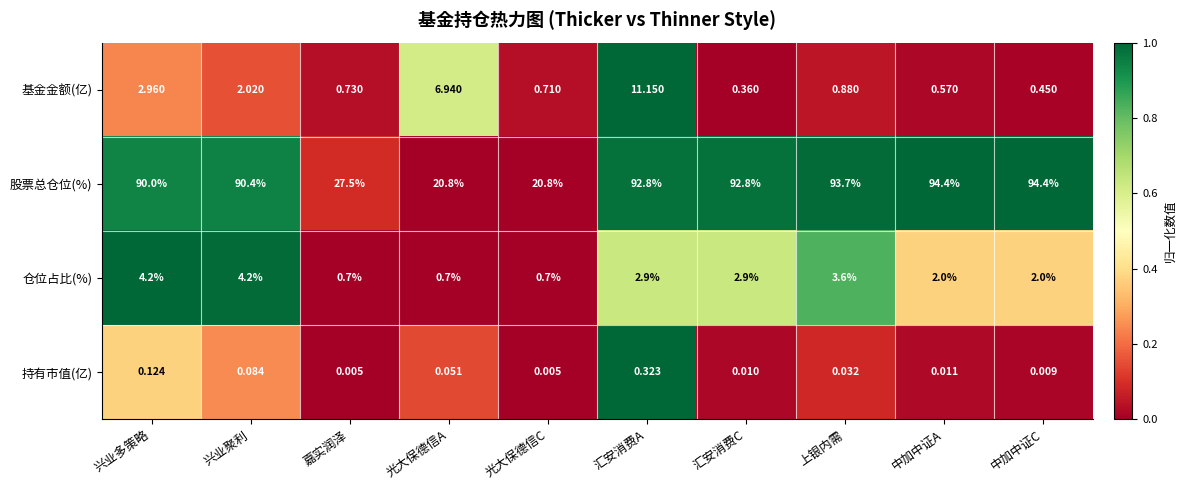

Rank the series by their maximum value, from lowest to highest.

持有市值(亿), 仓位占比(%), 基金金额(亿), 股票总仓位(%)